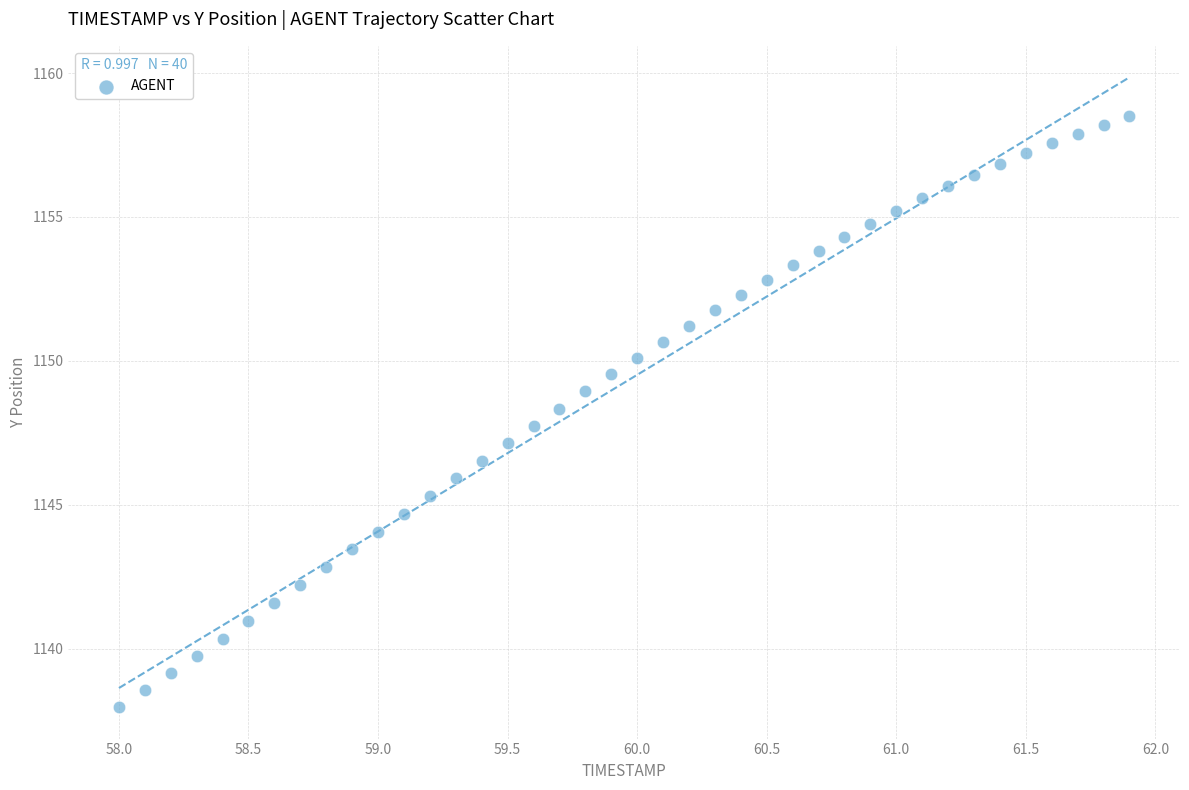

What is the range of X values (max minus min)?

3.9